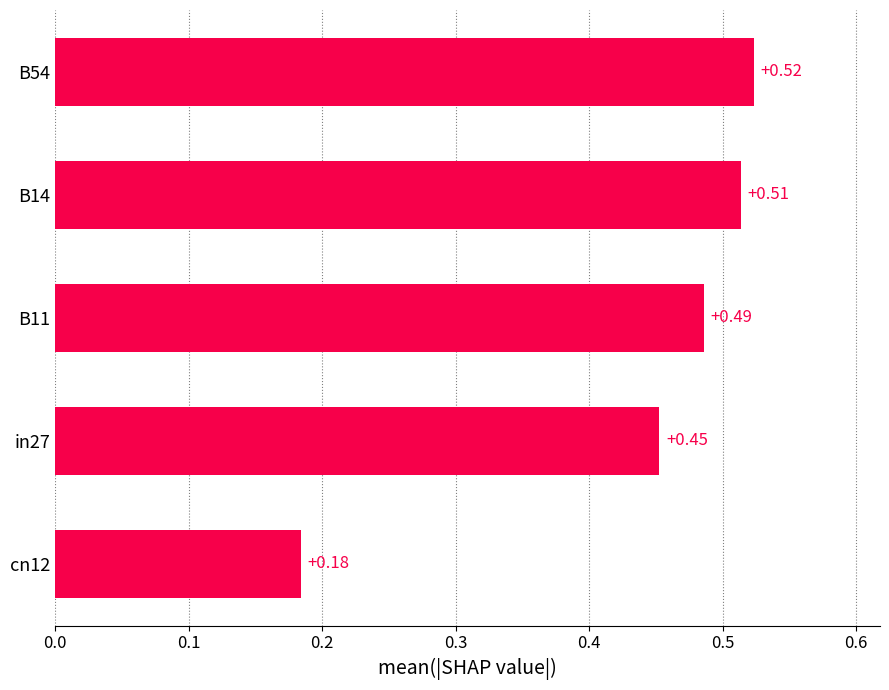

What is the average value?

0.4